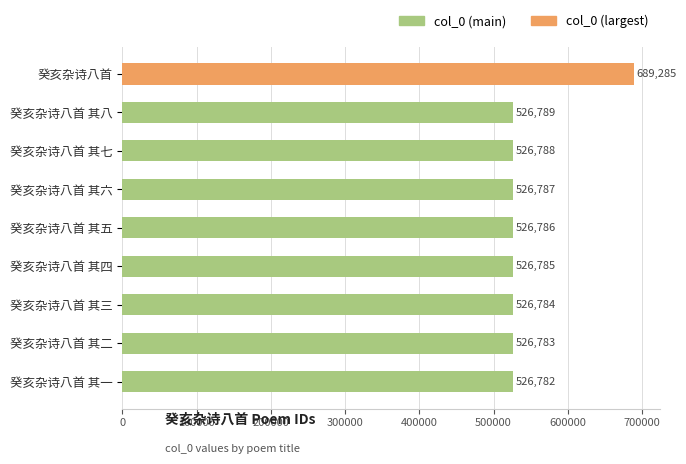

Rank the categories by value from lowest to highest.

癸亥杂诗八首 其一, 癸亥杂诗八首 其二, 癸亥杂诗八首 其三, 癸亥杂诗八首 其四, 癸亥杂诗八首 其五, 癸亥杂诗八首 其六, 癸亥杂诗八首 其七, 癸亥杂诗八首 其八, 癸亥杂诗八首